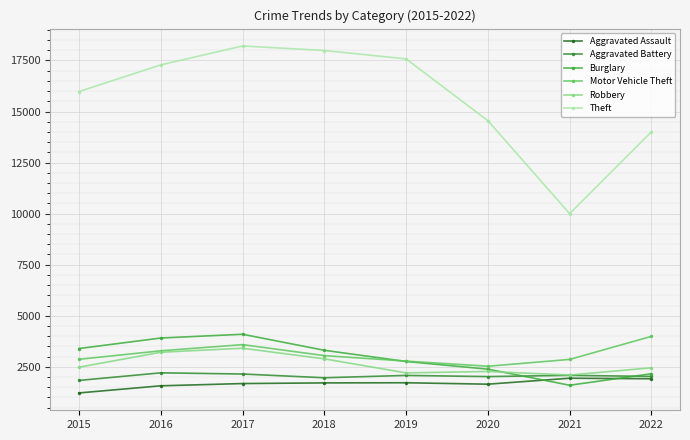

What is the value of the Robbery point at the 1st from the left?

2482